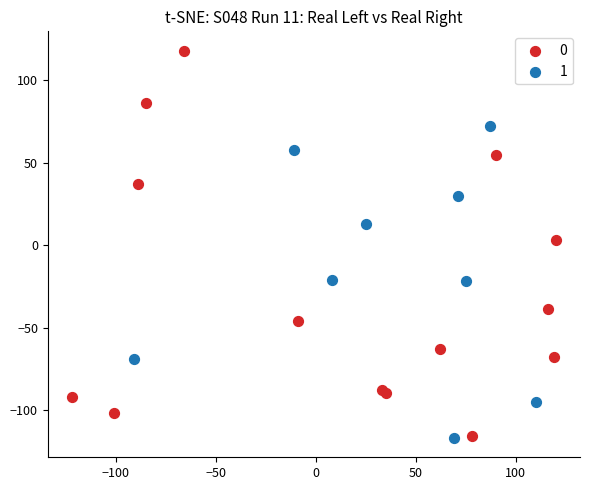

Which series reaches the maximum Y coordinate?

0